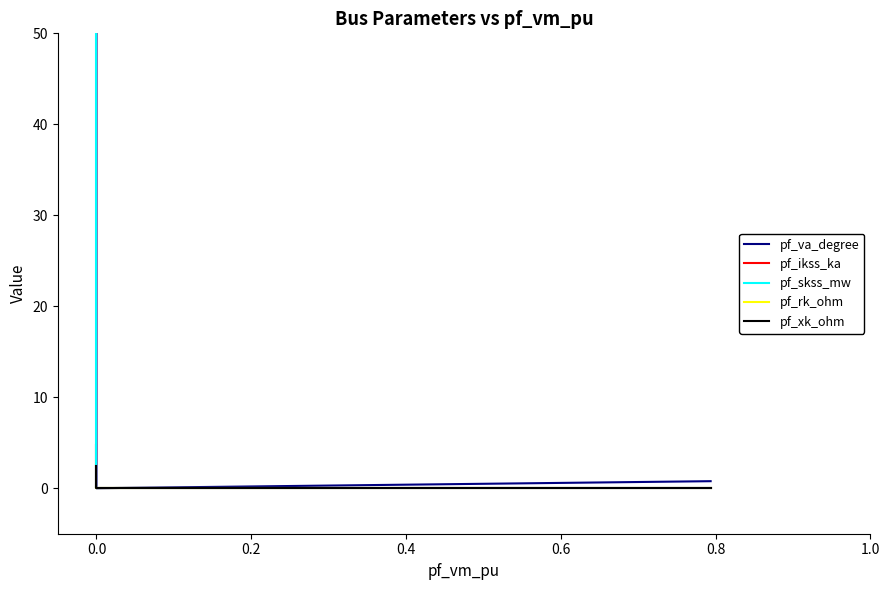

What are all the series names shown in the legend?

pf_va_degree, pf_ikss_ka, pf_skss_mw, pf_rk_ohm, pf_xk_ohm